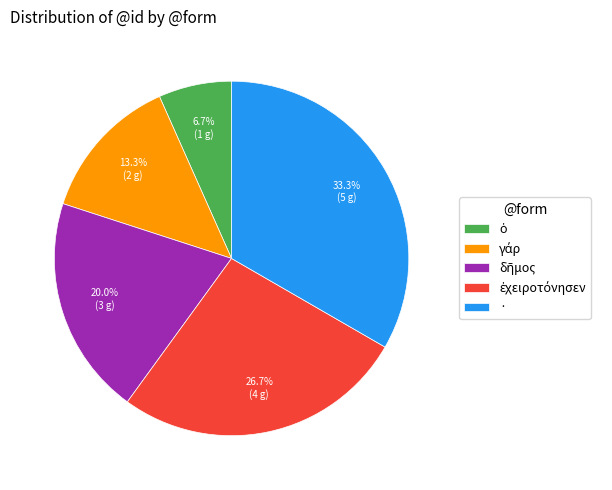

Is there any slice that represents more than half of the pie?

No